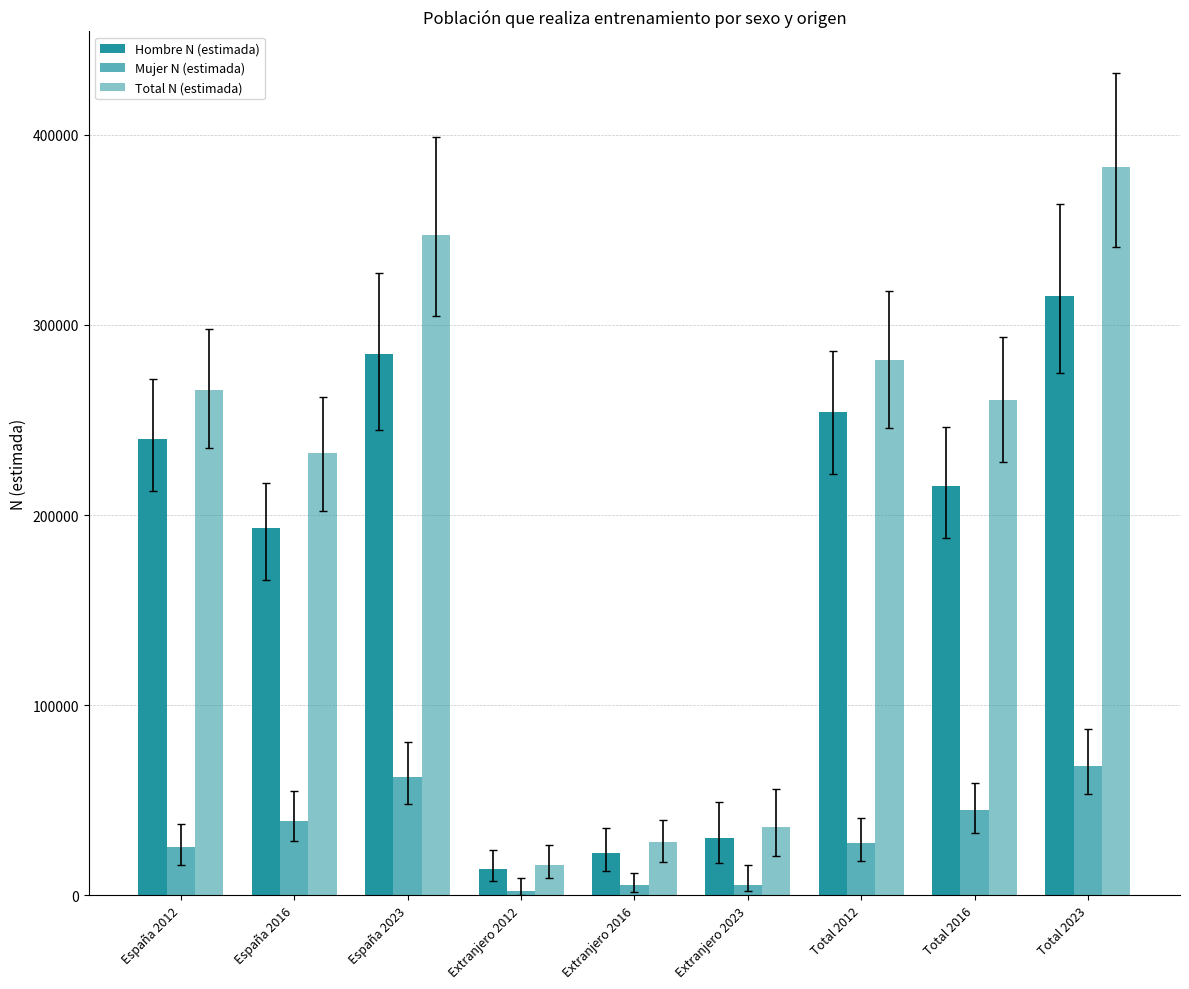

Reading left to right, what are all the values shown in this chart?

Hombre N (estimada): 240100	193069	284904	13878	22445	30241	253978	215515	315145
Mujer N (estimada): 25480	39415	62211	2279	5429	5716	27759	44844	67927
Total N (estimada): 265580	232485	347115	16157	27874	35957	281737	260359	383072